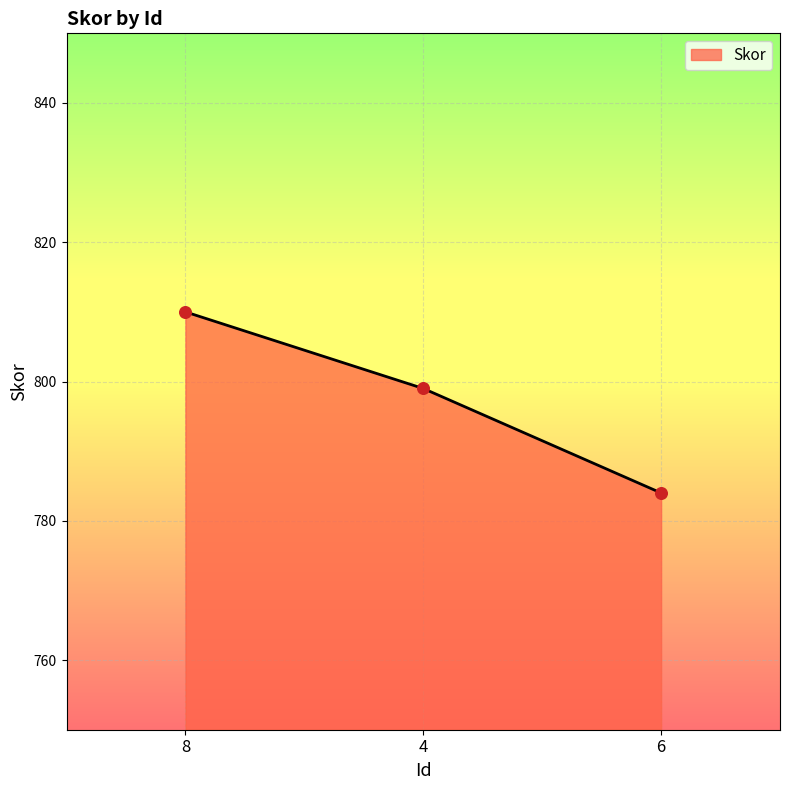

What is the ratio of the value at 8 to the value at 4?

1.0